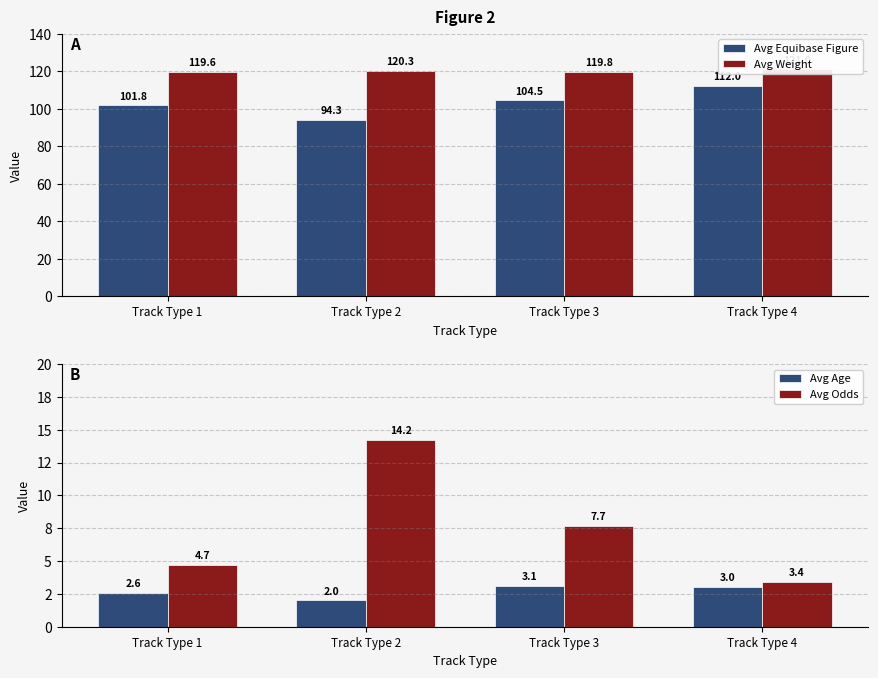

Which category has the highest value across all series?

Track Type 4